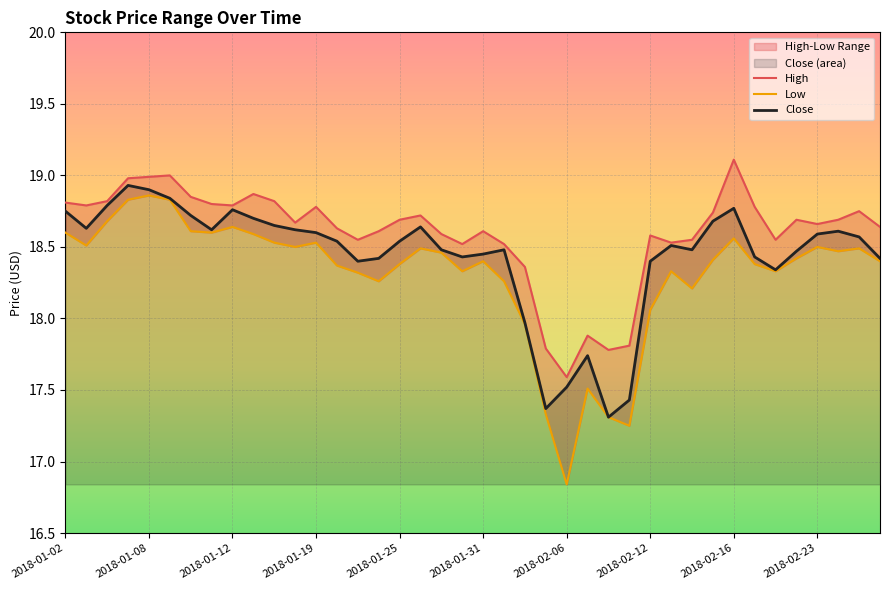

List the series in order of their peak value, highest first.

High, Close, Low